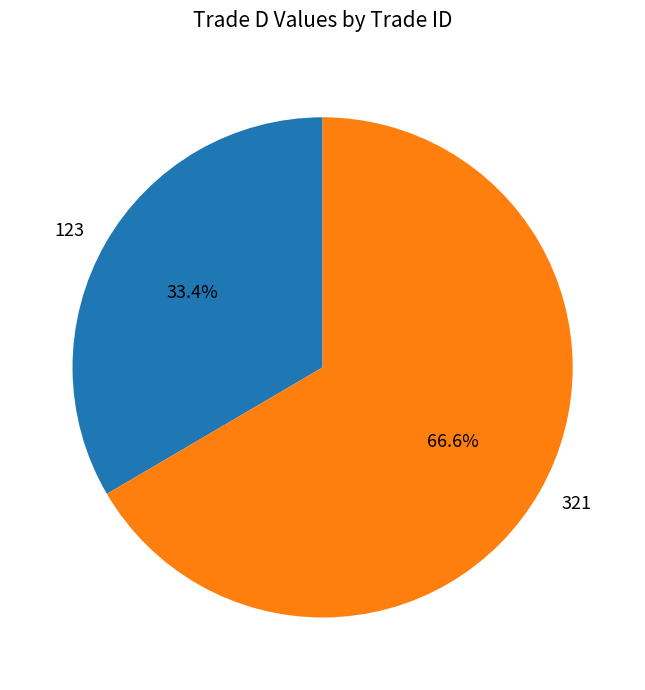

To the nearest percent, what is the difference between the largest and smallest slice percentages?

33%